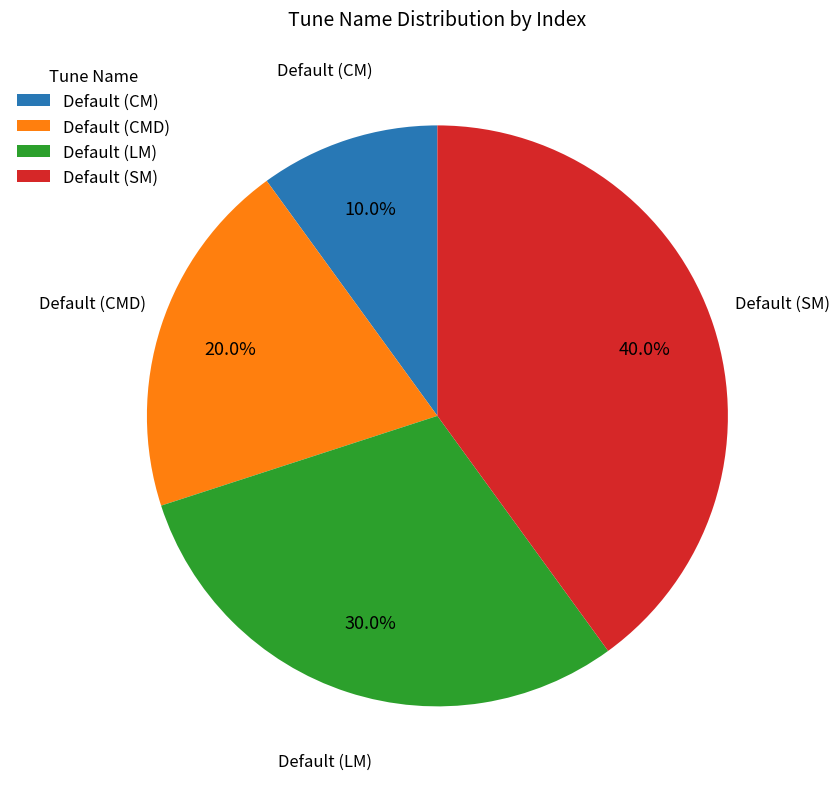

To the nearest percent, what is the average slice percentage?

25%